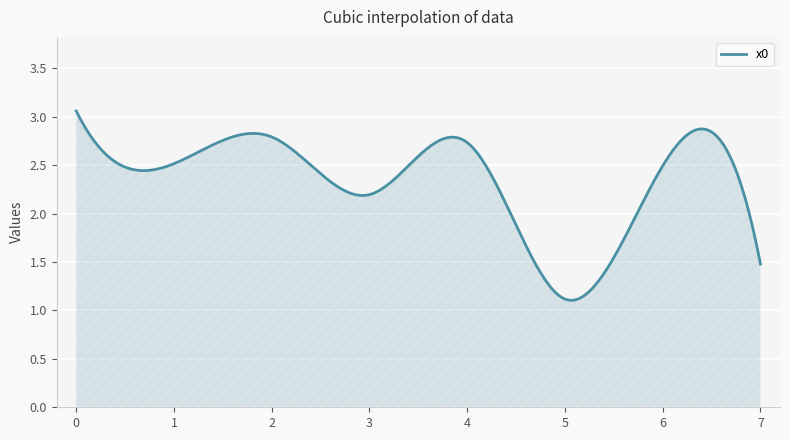

What is the minimum value shown in the chart?

1.1